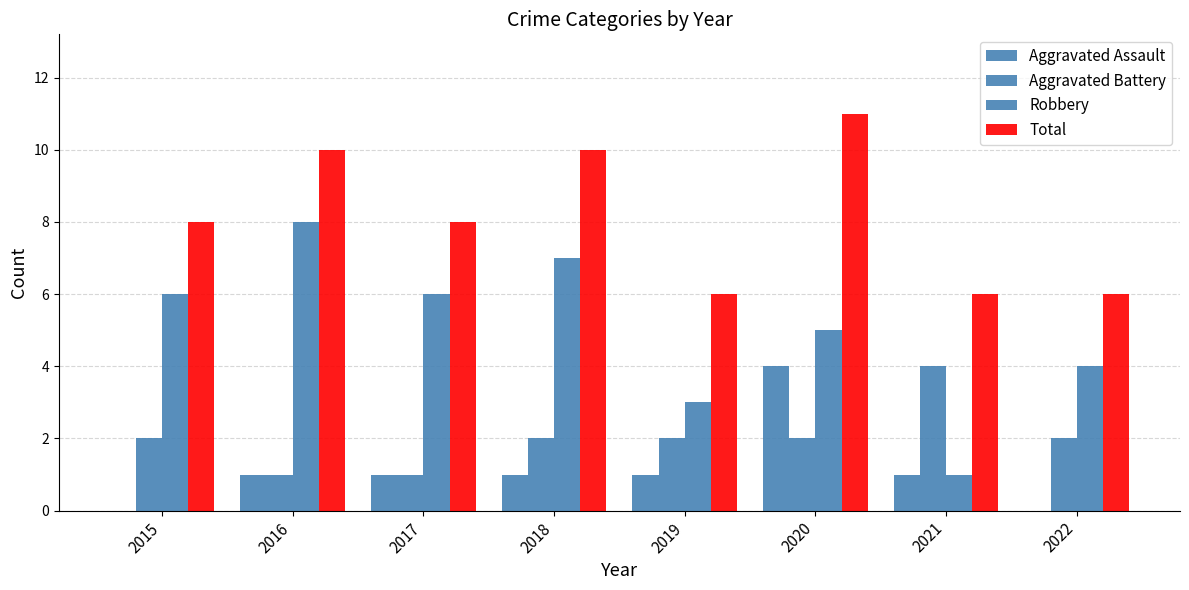

How many groups of bars are there?

8